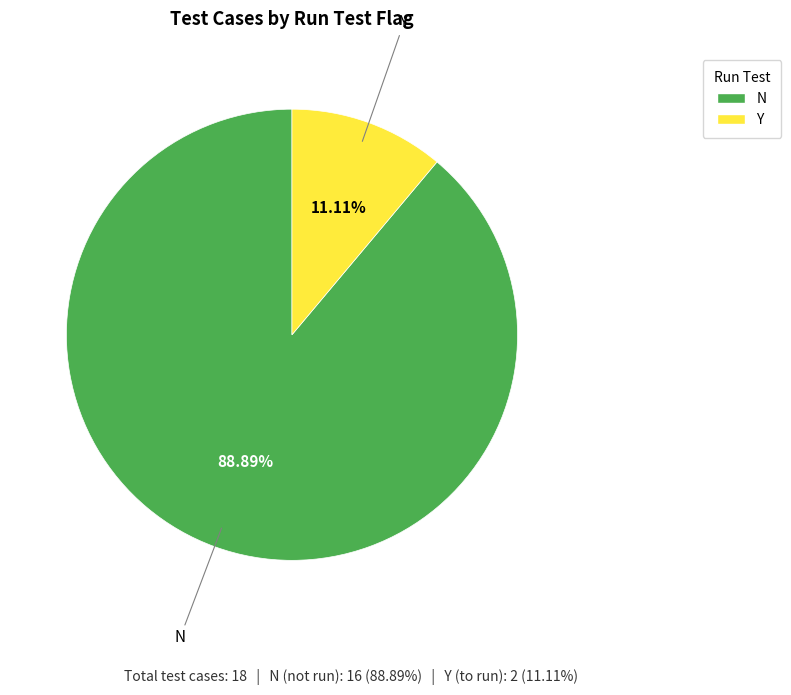

Which has a higher value, Y or N?

N